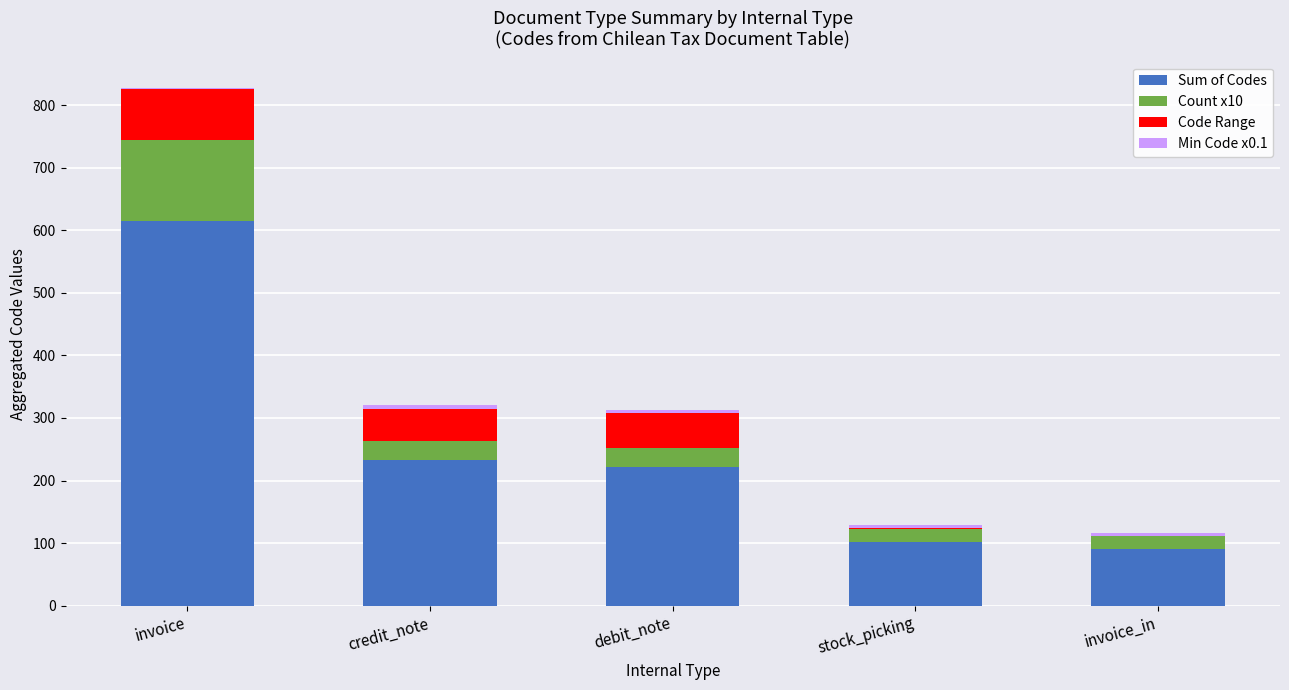

At which label does Sum of Codes reach its peak?

invoice